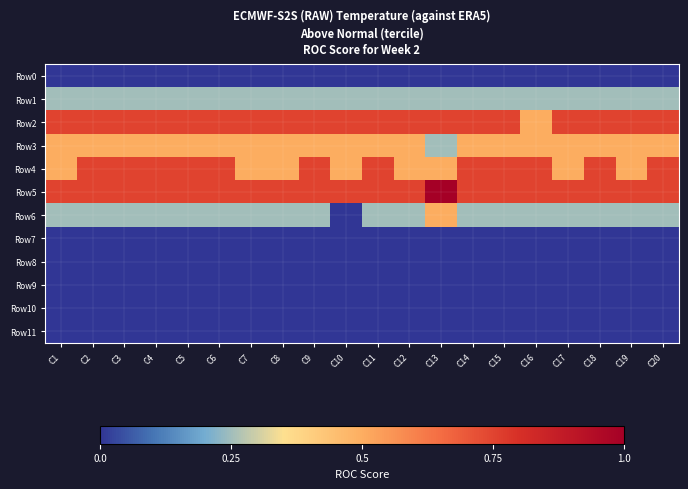

Reading left to right, list all the values displayed in this chart.

Row0: C1=0.0	C2=0.0	C3=0.0	C4=0.0	C5=0.0	C6=0.0	C7=0.0	C8=0.0	C9=0.0	C10=0.0	C11=0.0	C12=0.0	C13=0.0	C14=0.0	C15=0.0	C16=0.0	C17=0.0	C18=0.0	C19=0.0	C20=0.0
Row1: C1=0.2	C2=0.2	C3=0.2	C4=0.2	C5=0.2	C6=0.2	C7=0.2	C8=0.2	C9=0.2	C10=0.2	C11=0.2	C12=0.2	C13=0.2	C14=0.2	C15=0.2	C16=0.2	C17=0.2	C18=0.2	C19=0.2	C20=0.2
Row2: C1=0.8	C2=0.8	C3=0.8	C4=0.8	C5=0.8	C6=0.8	C7=0.8	C8=0.8	C9=0.8	C10=0.8	C11=0.8	C12=0.8	C13=0.8	C14=0.8	C15=0.8	C16=0.5	C17=0.8	C18=0.8	C19=0.8	C20=0.8
Row3: C1=0.5	C2=0.5	C3=0.5	C4=0.5	C5=0.5	C6=0.5	C7=0.5	C8=0.5	C9=0.5	C10=0.5	C11=0.5	C12=0.5	C13=0.2	C14=0.5	C15=0.5	C16=0.5	C17=0.5	C18=0.5	C19=0.5	C20=0.5
Row4: C1=0.5	C2=0.8	C3=0.8	C4=0.8	C5=0.8	C6=0.8	C7=0.5	C8=0.5	C9=0.8	C10=0.5	C11=0.8	C12=0.5	C13=0.5	C14=0.8	C15=0.8	C16=0.8	C17=0.5	C18=0.8	C19=0.5	C20=0.8
Row5: C1=0.8	C2=0.8	C3=0.8	C4=0.8	C5=0.8	C6=0.8	C7=0.8	C8=0.8	C9=0.8	C10=0.8	C11=0.8	C12=0.8	C13=1.0	C14=0.8	C15=0.8	C16=0.8	C17=0.8	C18=0.8	C19=0.8	C20=0.8
Row6: C1=0.2	C2=0.2	C3=0.2	C4=0.2	C5=0.2	C6=0.2	C7=0.2	C8=0.2	C9=0.2	C10=0.0	C11=0.2	C12=0.2	C13=0.5	C14=0.2	C15=0.2	C16=0.2	C17=0.2	C18=0.2	C19=0.2	C20=0.2
Row7: C1=0.0	C2=0.0	C3=0.0	C4=0.0	C5=0.0	C6=0.0	C7=0.0	C8=0.0	C9=0.0	C10=0.0	C11=0.0	C12=0.0	C13=0.0	C14=0.0	C15=0.0	C16=0.0	C17=0.0	C18=0.0	C19=0.0	C20=0.0
Row8: C1=0.0	C2=0.0	C3=0.0	C4=0.0	C5=0.0	C6=0.0	C7=0.0	C8=0.0	C9=0.0	C10=0.0	C11=0.0	C12=0.0	C13=0.0	C14=0.0	C15=0.0	C16=0.0	C17=0.0	C18=0.0	C19=0.0	C20=0.0
Row9: C1=0.0	C2=0.0	C3=0.0	C4=0.0	C5=0.0	C6=0.0	C7=0.0	C8=0.0	C9=0.0	C10=0.0	C11=0.0	C12=0.0	C13=0.0	C14=0.0	C15=0.0	C16=0.0	C17=0.0	C18=0.0	C19=0.0	C20=0.0
Row10: C1=0.0	C2=0.0	C3=0.0	C4=0.0	C5=0.0	C6=0.0	C7=0.0	C8=0.0	C9=0.0	C10=0.0	C11=0.0	C12=0.0	C13=0.0	C14=0.0	C15=0.0	C16=0.0	C17=0.0	C18=0.0	C19=0.0	C20=0.0
Row11: C1=0.0	C2=0.0	C3=0.0	C4=0.0	C5=0.0	C6=0.0	C7=0.0	C8=0.0	C9=0.0	C10=0.0	C11=0.0	C12=0.0	C13=0.0	C14=0.0	C15=0.0	C16=0.0	C17=0.0	C18=0.0	C19=0.0	C20=0.0